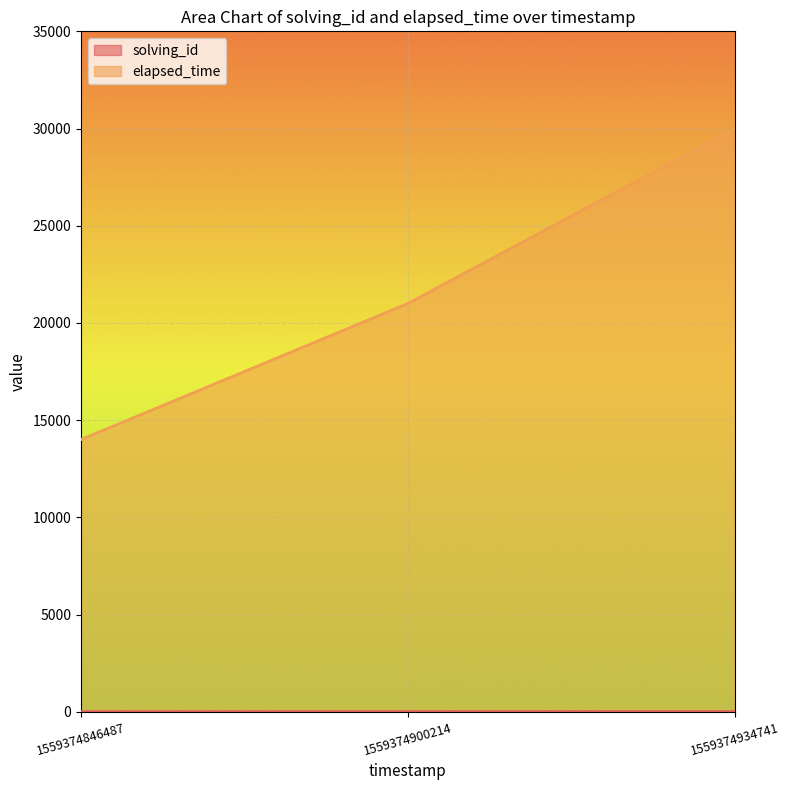

Does the chart display data point markers on the line(s)?

No